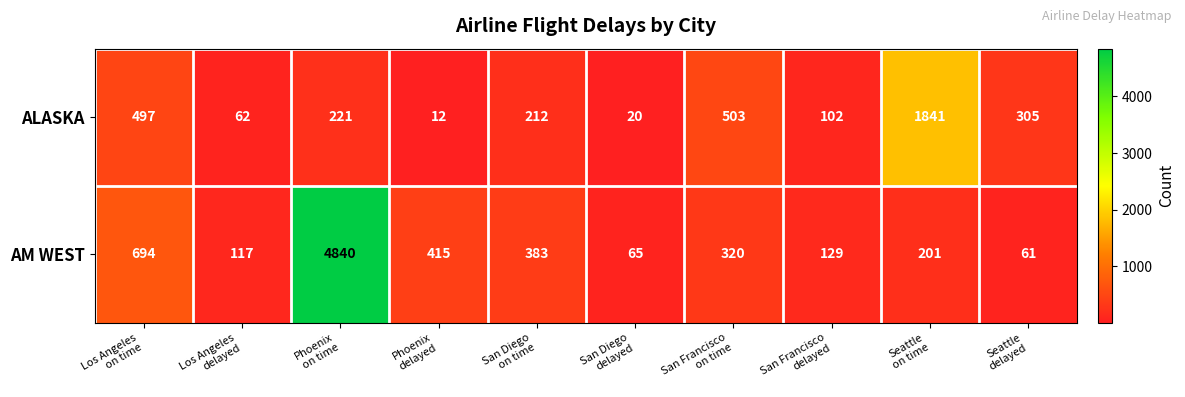

What is the maximum value for AM WEST?

4840